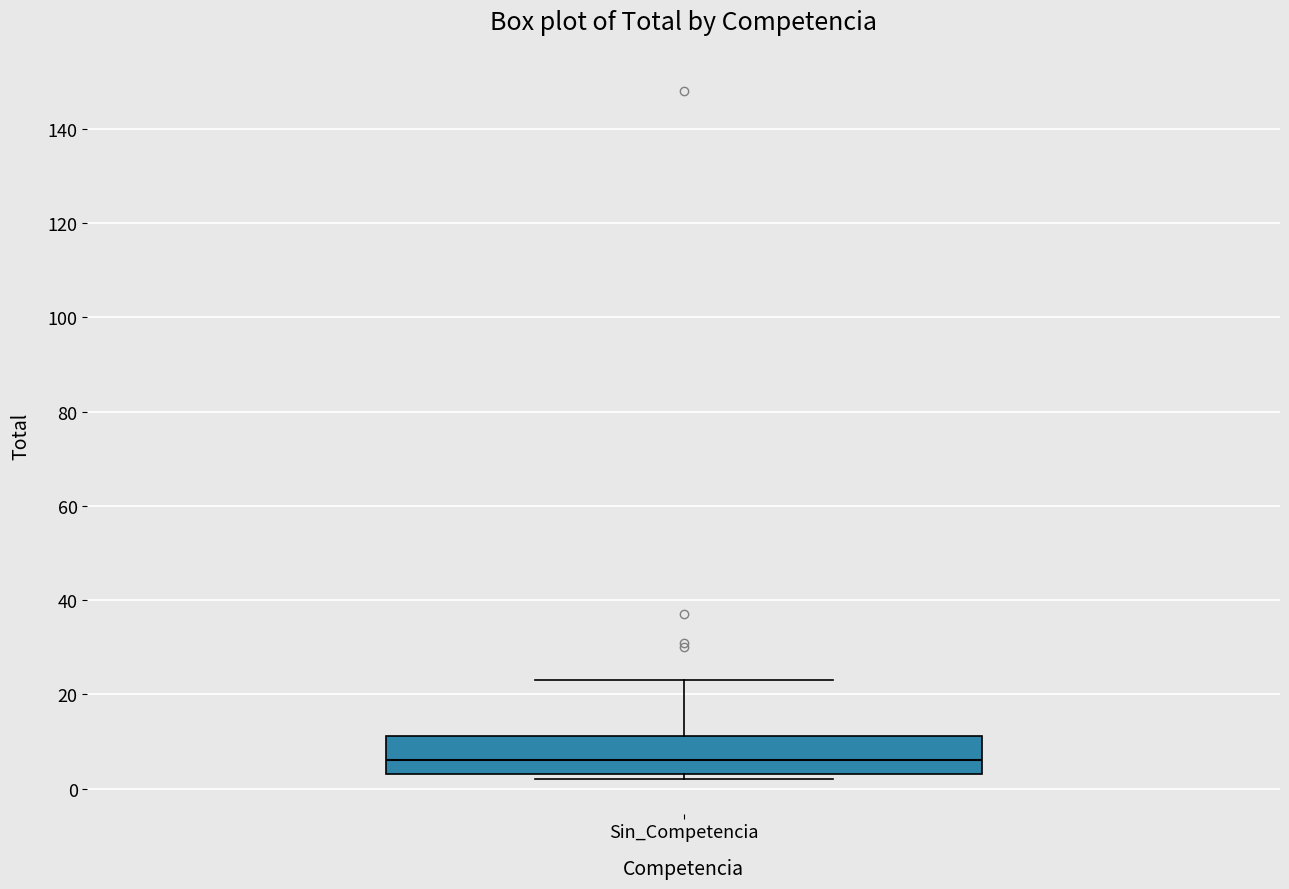

Transcribe this box plot: give where the median line is, the range the box spans, and where the two whiskers end, as read against the y-axis. The values are not printed on the chart, so give them approximately, as read against the axis.

median 6, box 4 to 12, whiskers 2 to 24